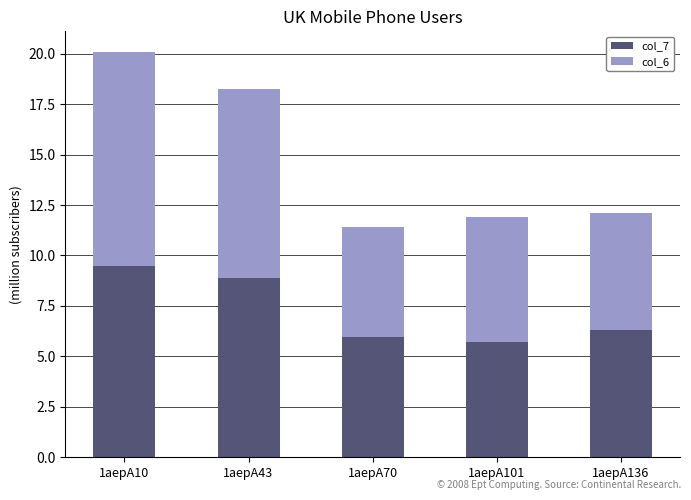

What are all the series names shown in the legend?

col_7, col_6